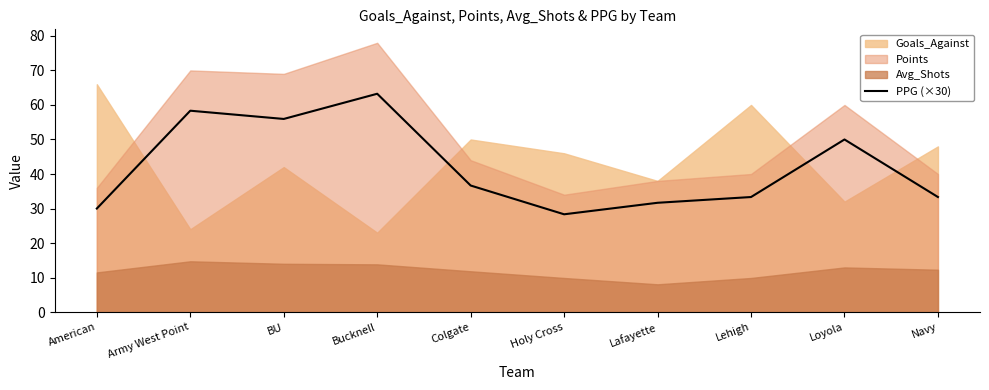

True or false: PPG (×30) has a value of 15.1 at Loyola.

False